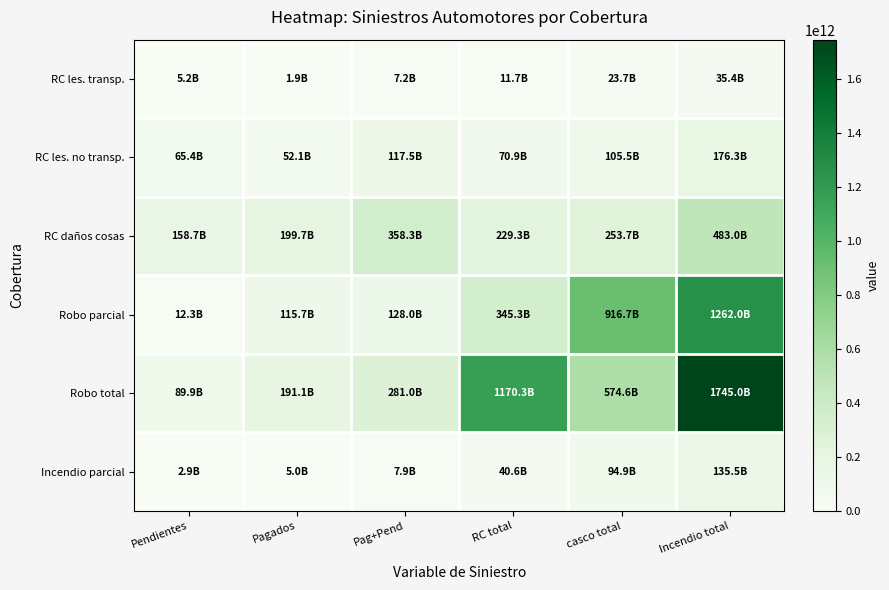

What is the spread (max minus min) of values at Incendio total?

1709571933427